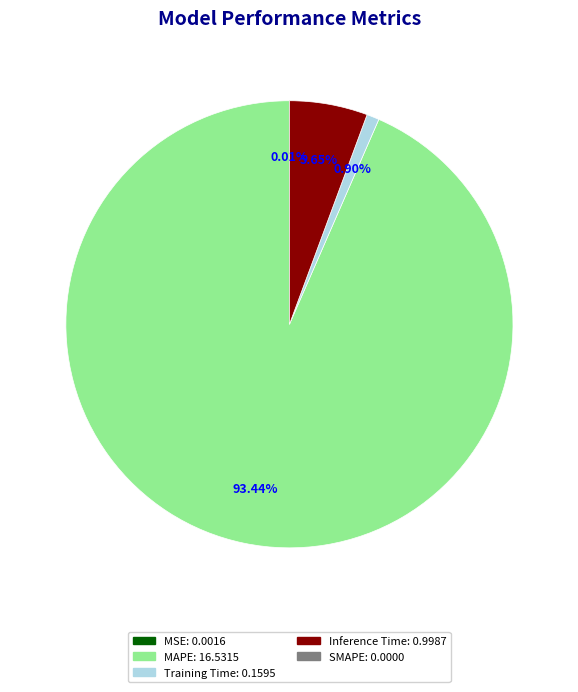

Is there a majority slice in this chart?

Yes